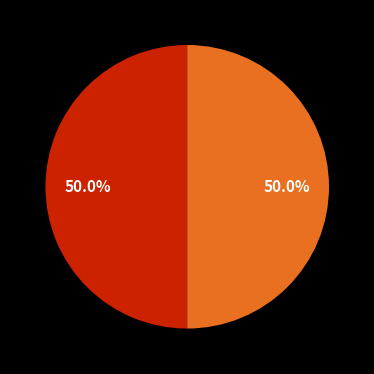

Count the number of slices in the pie.

2